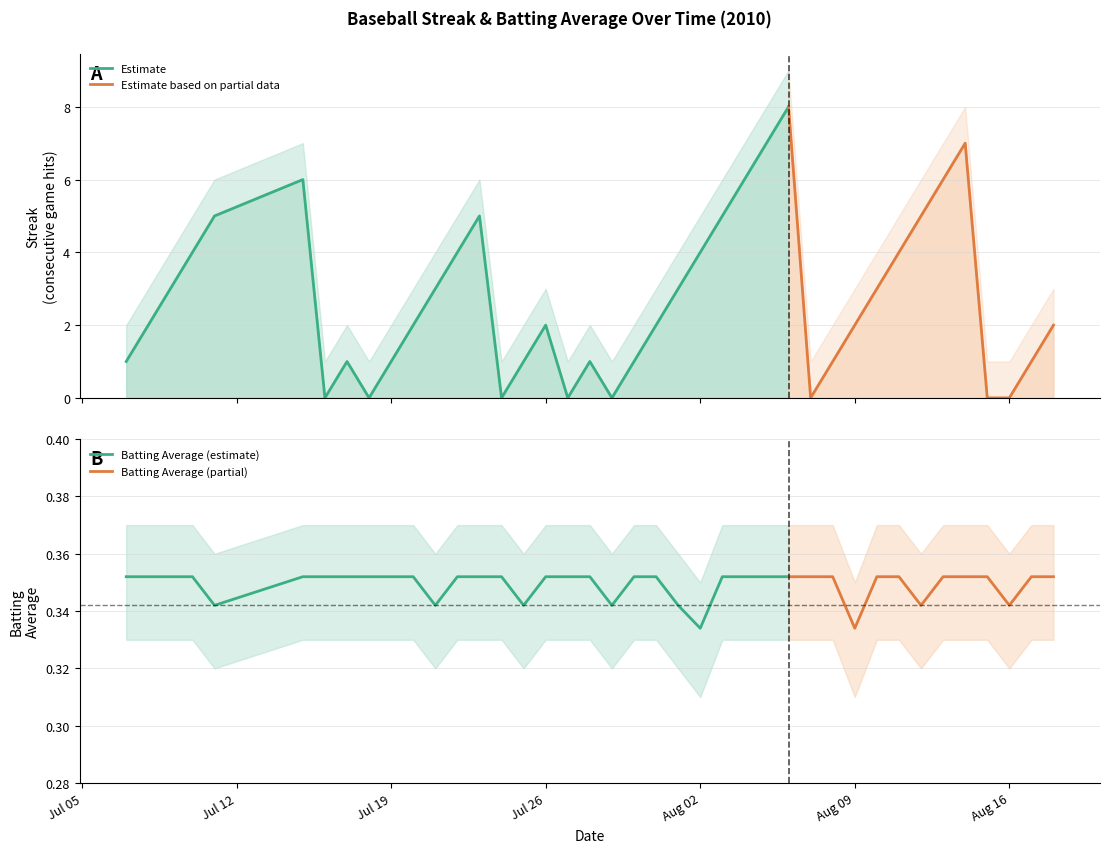

The value of Streak at 2010-07-22 is 4.0. True or false?

True